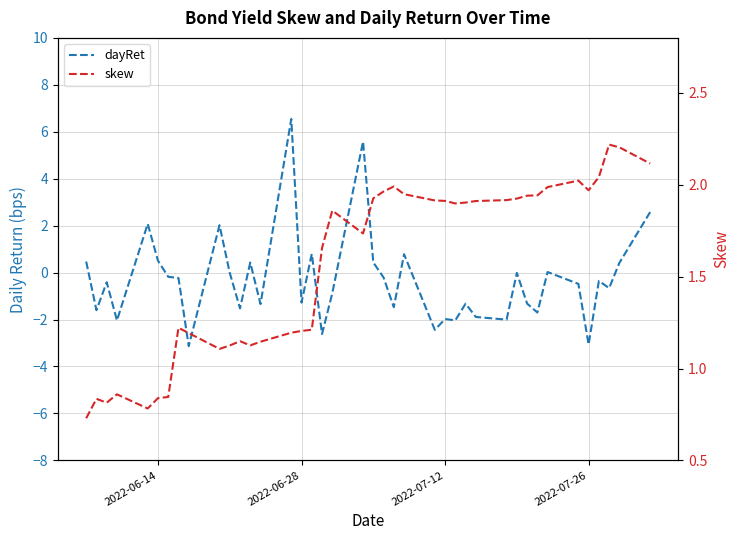

What is the minimum value for dayRet?

-3.1